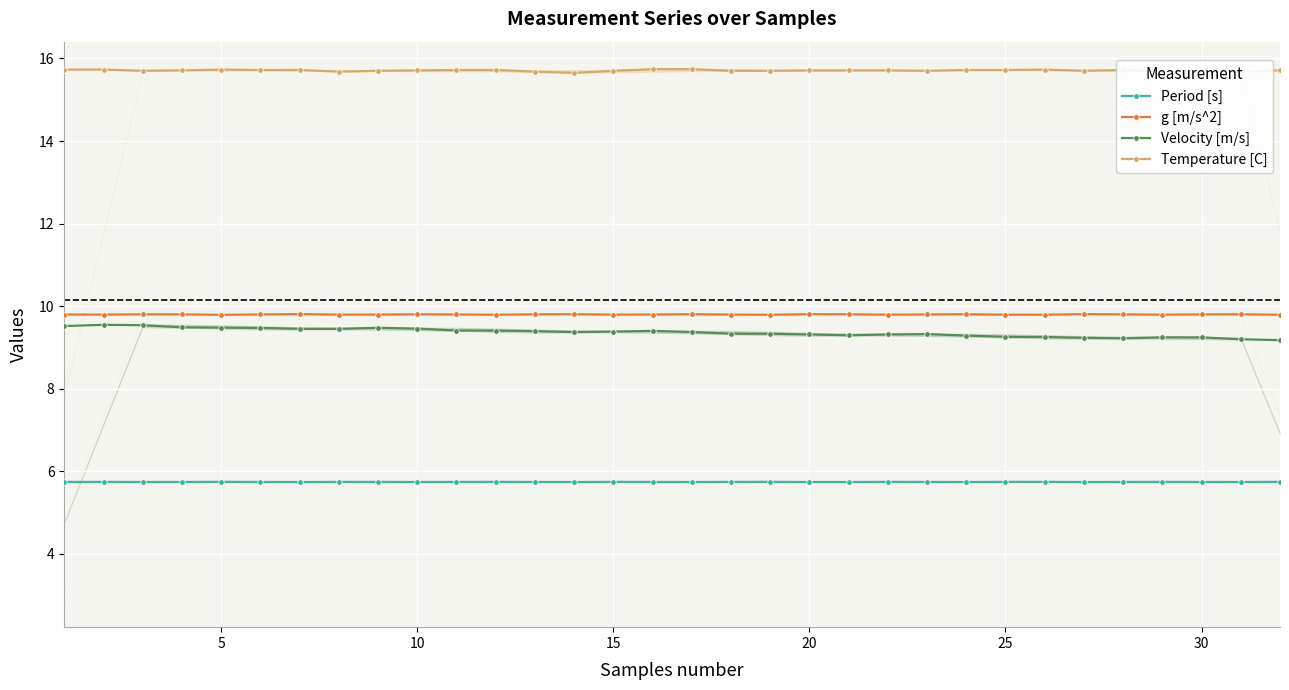

Count the number of categories in the chart.

32